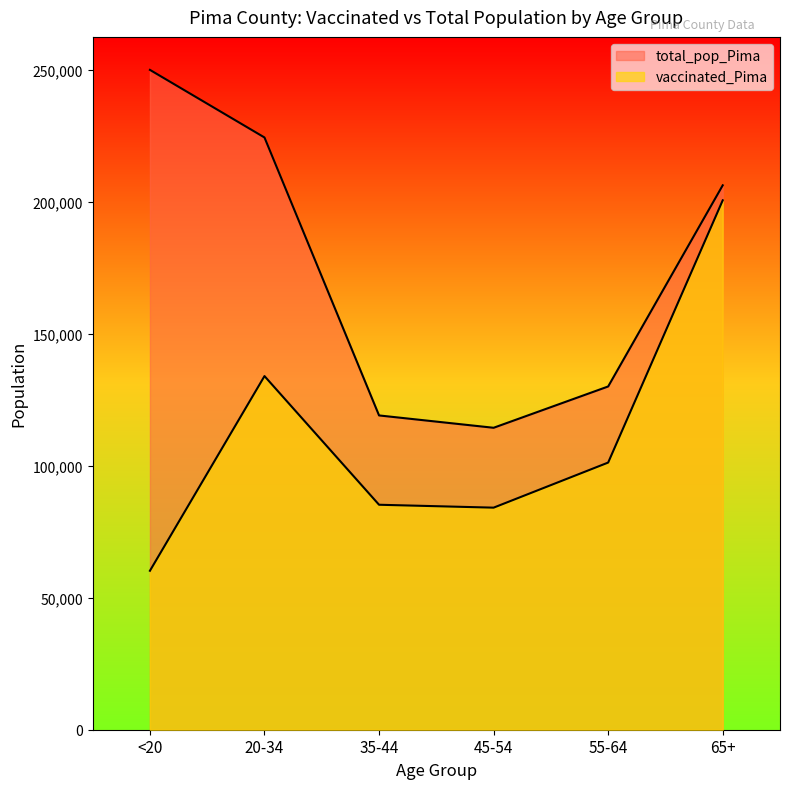

At which category does total_pop_Pima reach its first local valley?

45-54